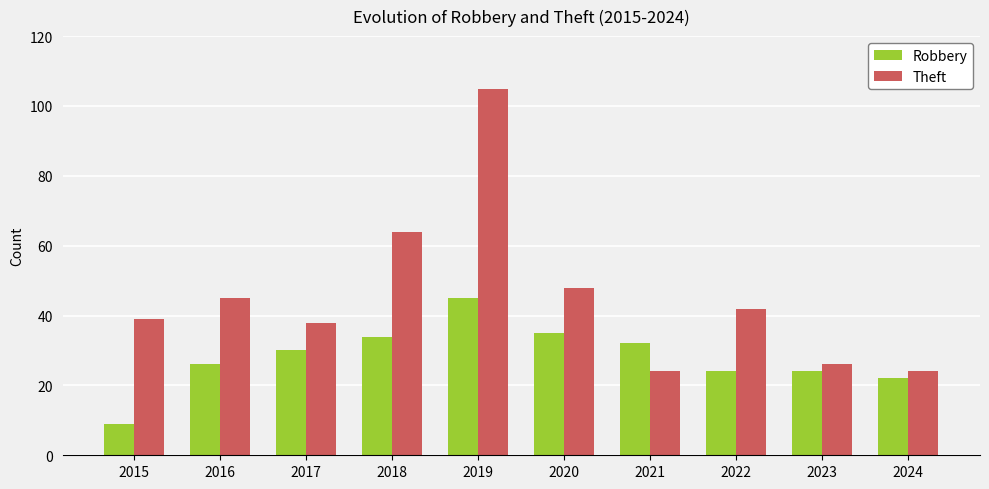

What is the minimum value shown in the chart?

9